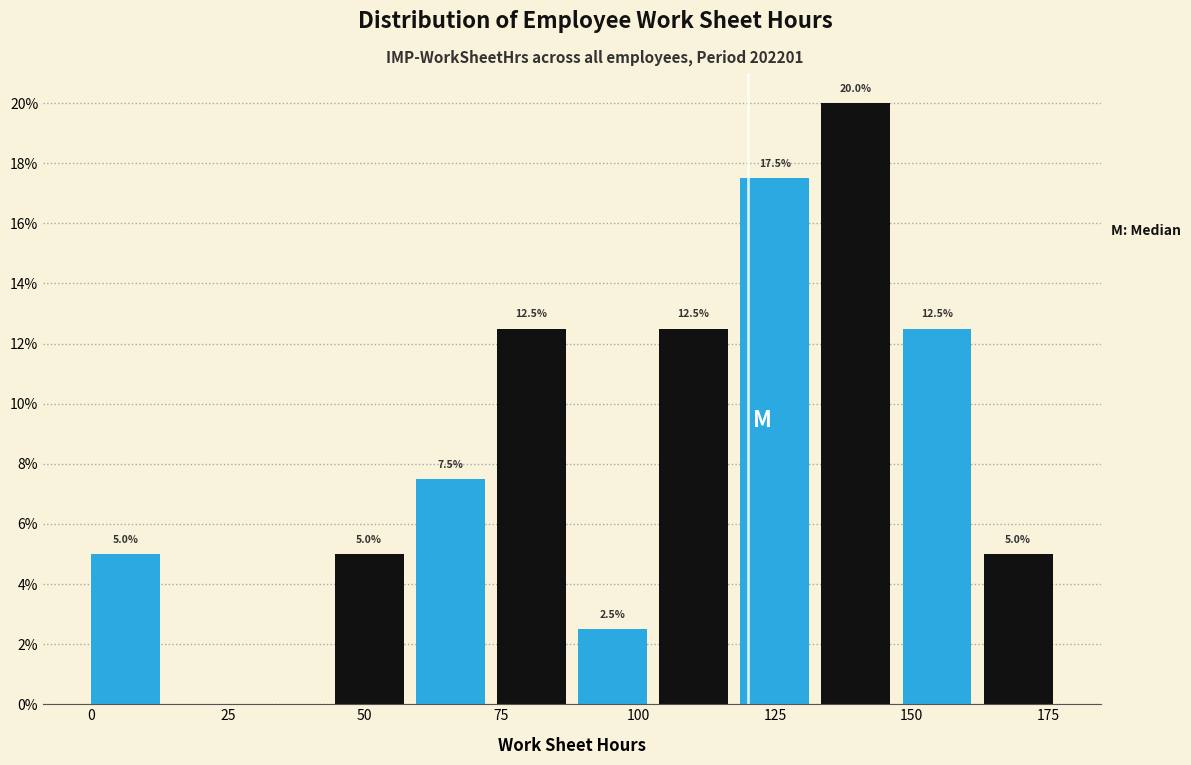

Read against the x-axis, roughly where is the centre of the tallest bar?

140